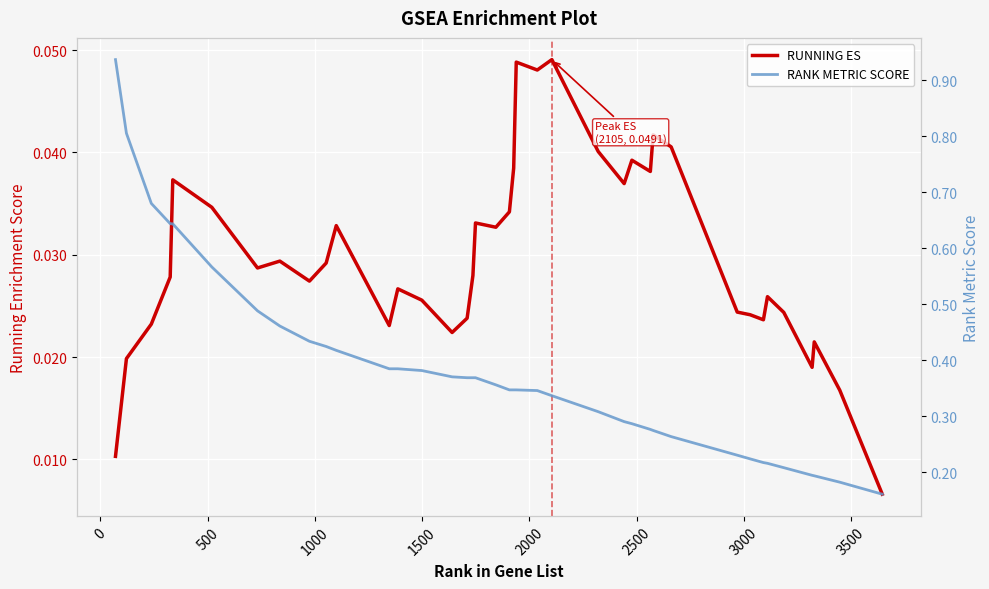

True or false: RANK METRIC SCORE and RUNNING ES intersect in this chart.

False